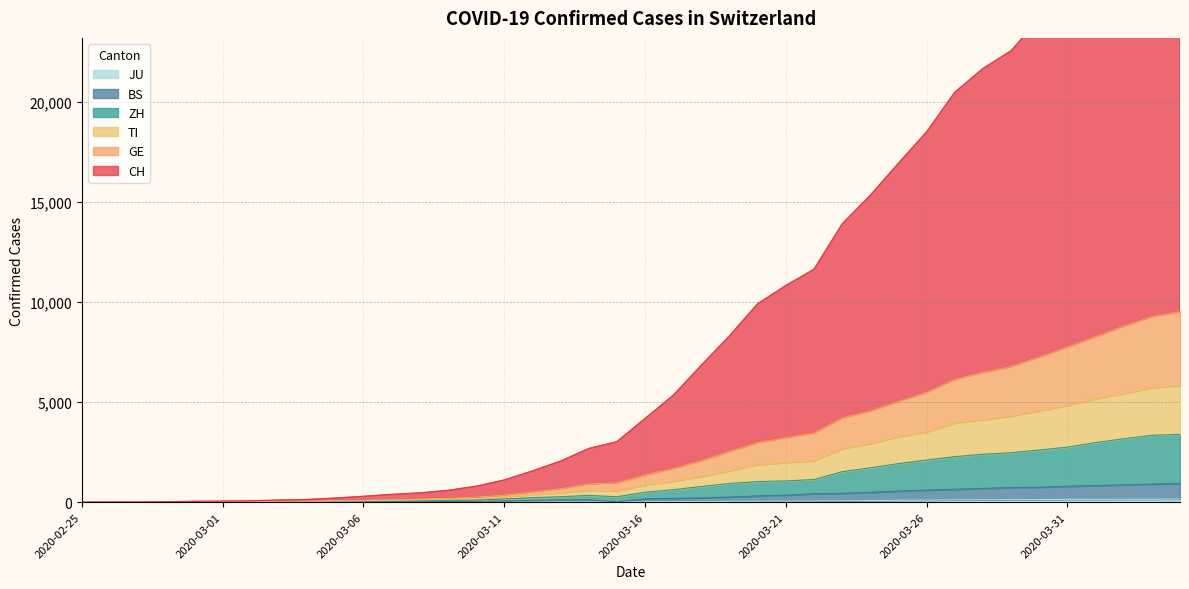

Is it true that GE equals 9 at 2020-02-28?

True